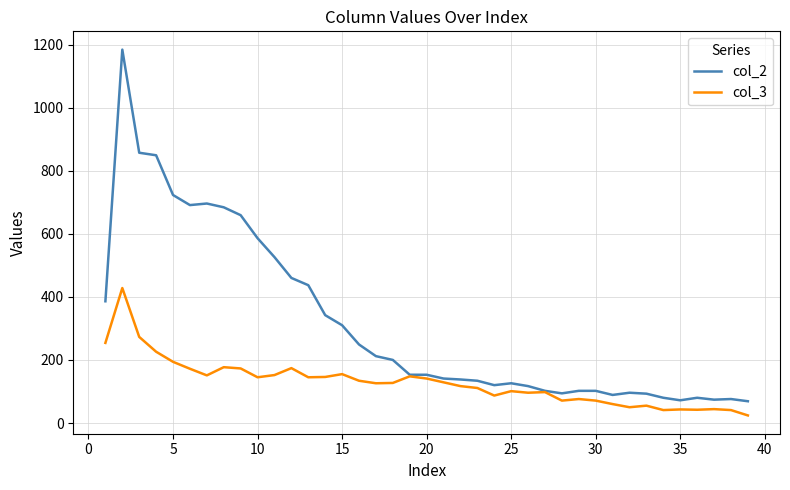

What is the greatest value displayed?

1184